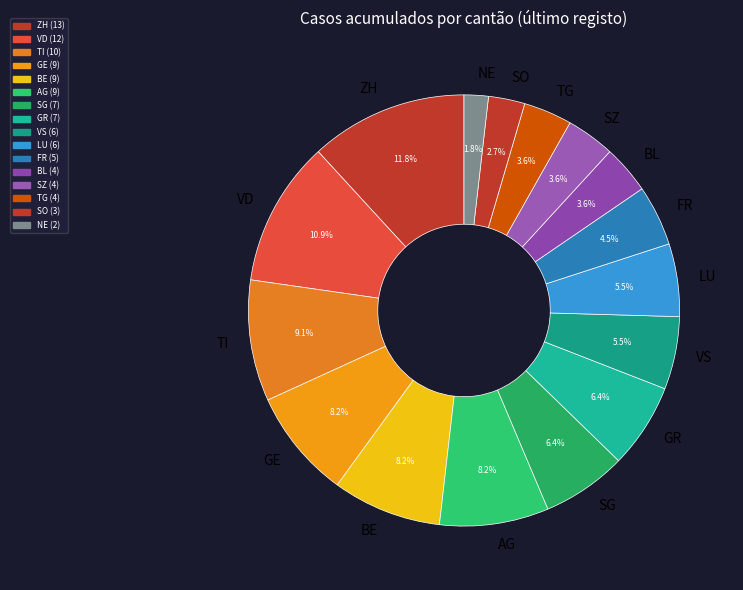

Which slice is the smallest?

NE